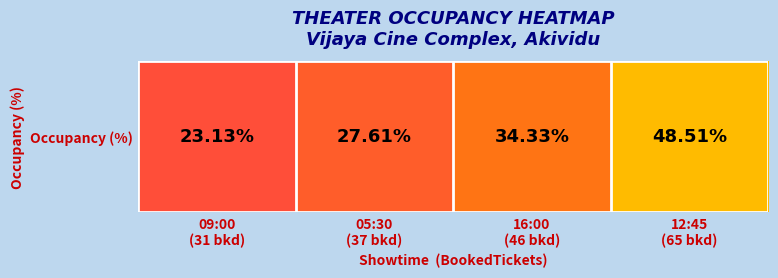

What is the sum of the values at 16:00
(46 bkd) and 12:45
(65 bkd)?

82.8